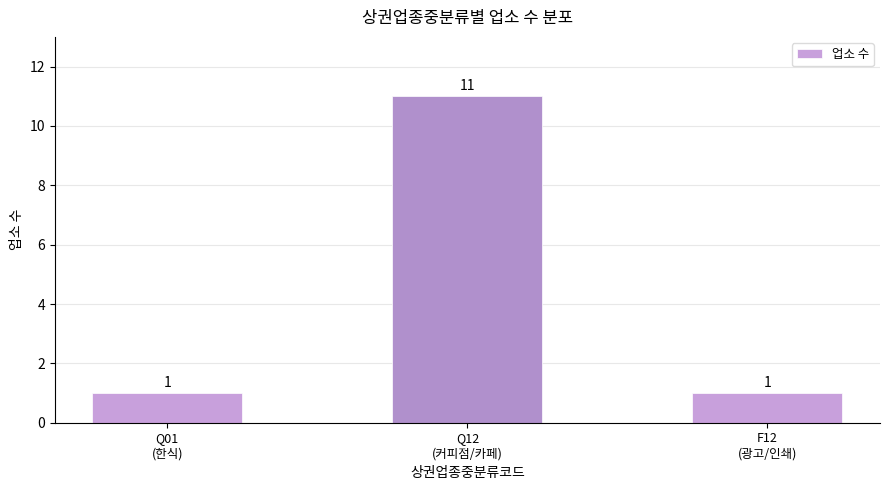

Count the values in the range 1 to 11.

3